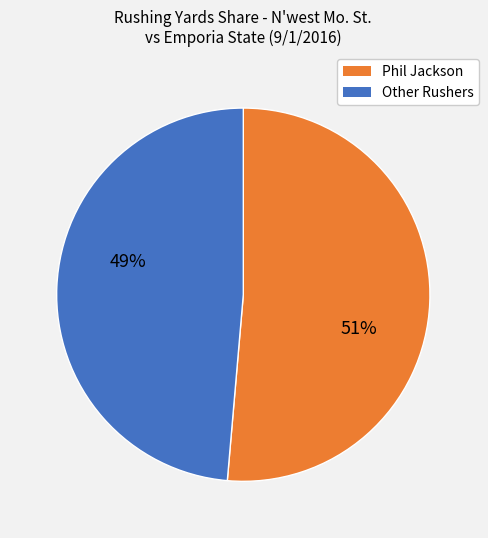

To the nearest percent, what is the average slice percentage?

50%